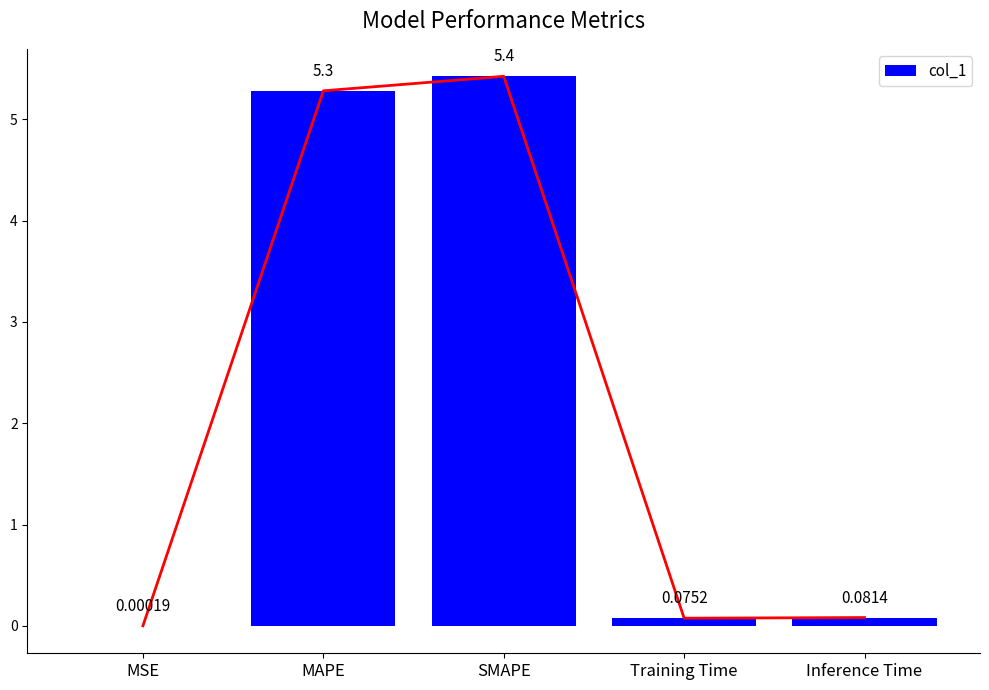

What is the ratio of the value at SMAPE to the value at MAPE?

1.0